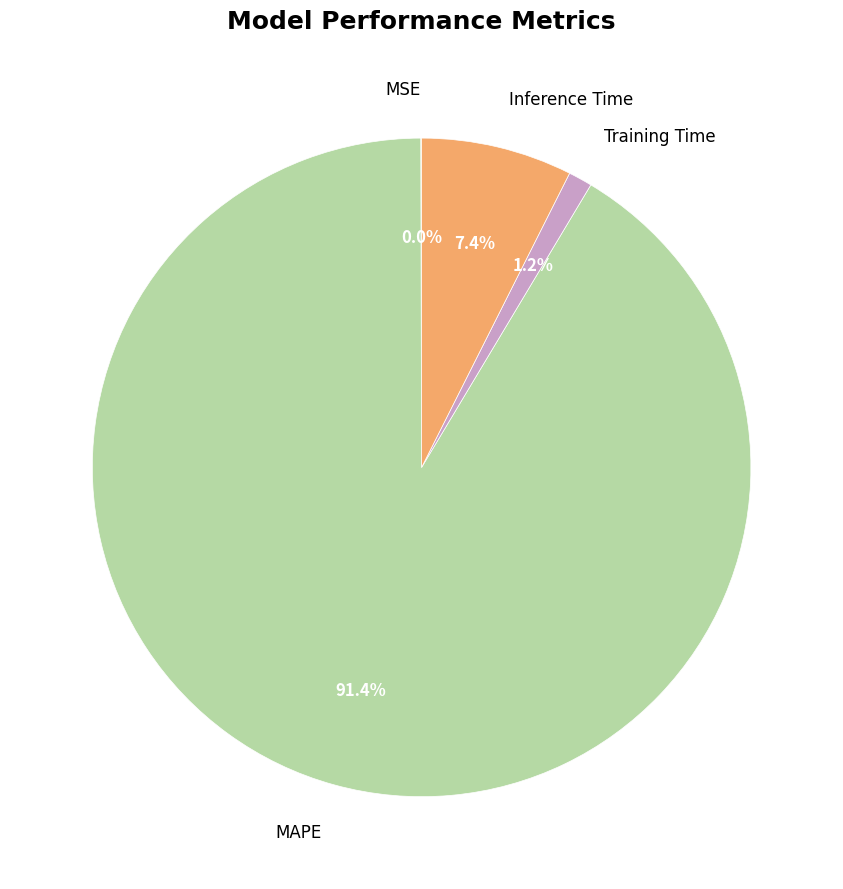

To the nearest percent, what is the difference between the largest and smallest slice percentages?

91%